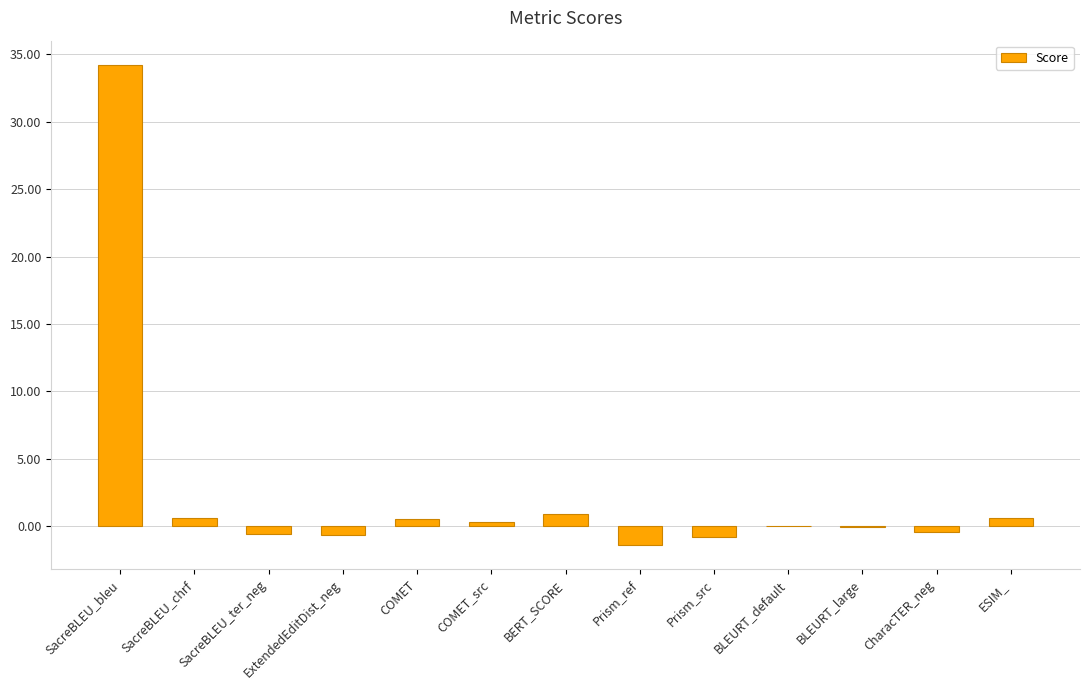

What is the sum of all values?

33.3